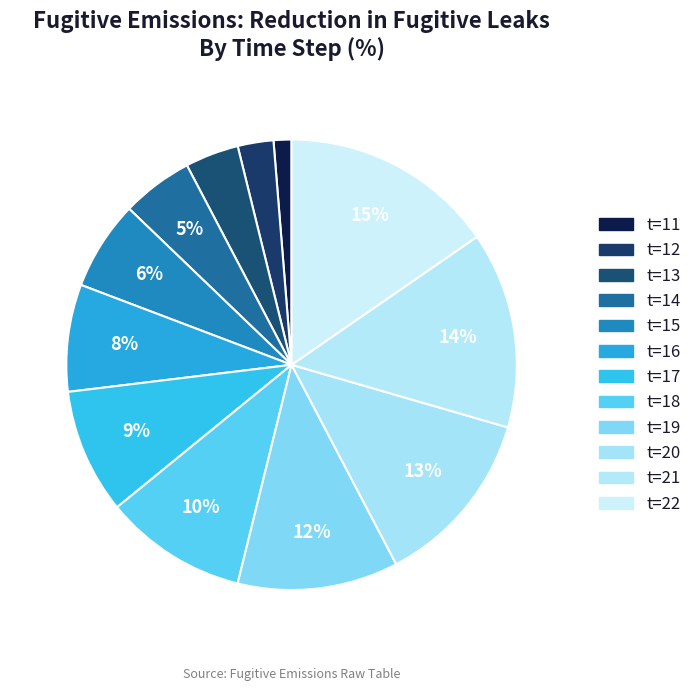

To the nearest percent, what is the average slice percentage?

8%